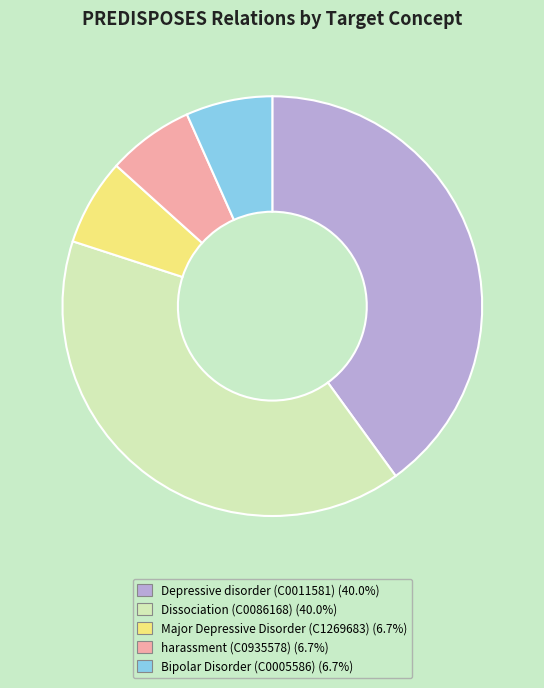

Is the sum of Bipolar Disorder (C0005586) and Major Depressive Disorder (C1269683) greater than half?

No